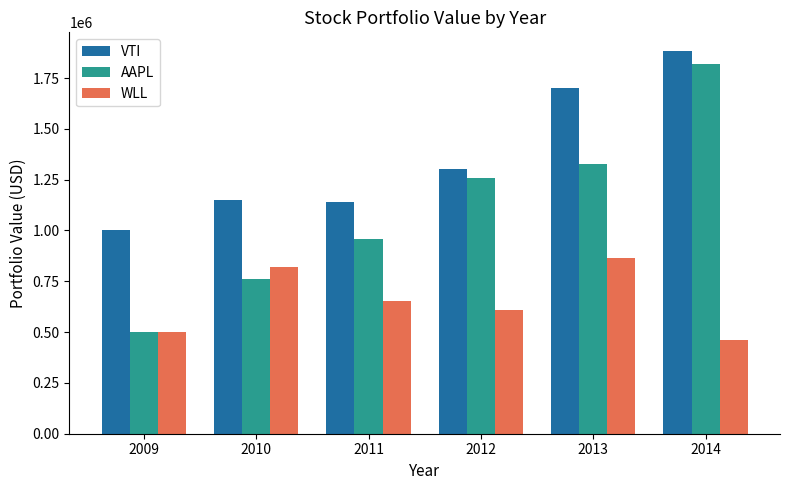

What is the smallest value displayed?

461868.0